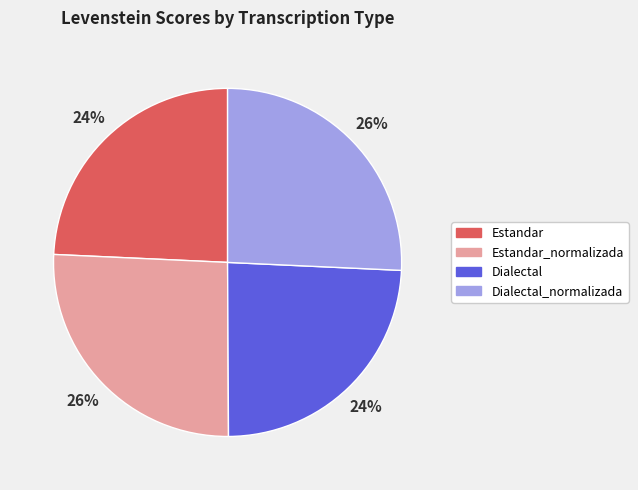

To the nearest percent, what is the difference between the largest and smallest slice percentages?

2%